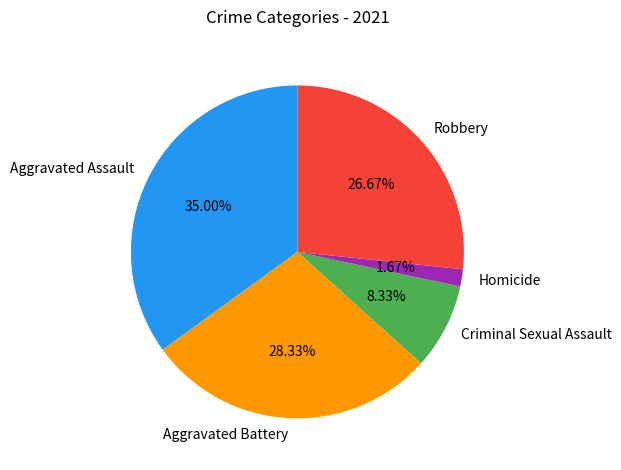

Is the sum of Aggravated Assault and Robbery greater than half?

Yes